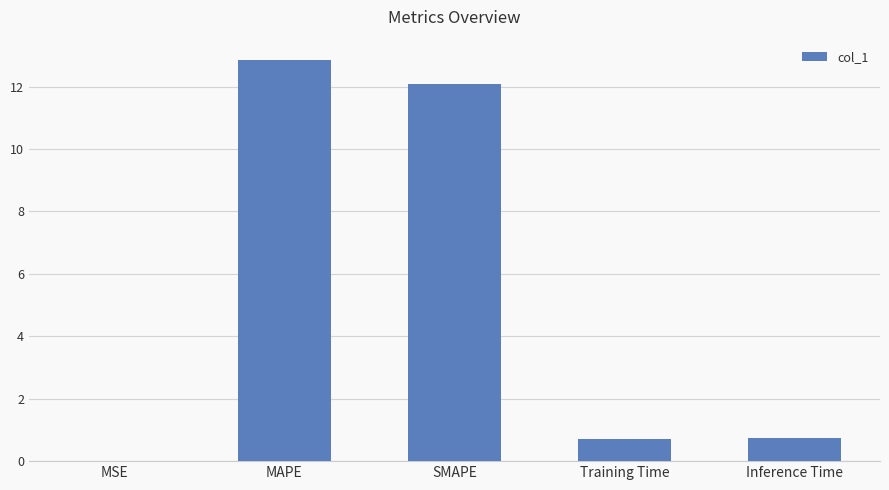

Which label corresponds to the largest value in the chart?

MAPE